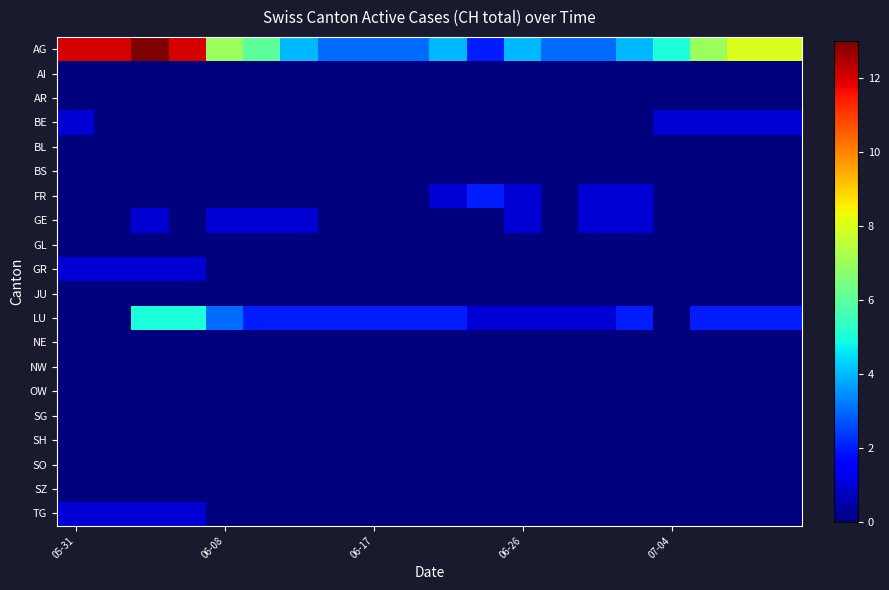

Reading left to right, transcribe all the data shown in this chart.

AG: 12	12	13	12	7	6	4	3	3	3	4	2	4	3	3	4	5	7	8	8
AI: 0	0	0	0	0	0	0	0	0	0	0	0	0	0	0	0	0	0	0	0
AR: 0	0	0	0	0	0	0	0	0	0	0	0	0	0	0	0	0	0	0	0
BE: 1	0	0	0	0	0	0	0	0	0	0	0	0	0	0	0	1	1	1	1
BL: 0	0	0	0	0	0	0	0	0	0	0	0	0	0	0	0	0	0	0	0
BS: 0	0	0	0	0	0	0	0	0	0	0	0	0	0	0	0	0	0	0	0
FR: 0	0	0	0	0	0	0	0	0	0	1	2	1	0	1	1	0	0	0	0
GE: 0	0	1	0	1	1	1	0	0	0	0	0	1	0	1	1	0	0	0	0
GL: 0	0	0	0	0	0	0	0	0	0	0	0	0	0	0	0	0	0	0	0
GR: 1	1	1	1	0	0	0	0	0	0	0	0	0	0	0	0	0	0	0	0
JU: 0	0	0	0	0	0	0	0	0	0	0	0	0	0	0	0	0	0	0	0
LU: 0	0	5	5	3	2	2	2	2	2	2	1	1	1	1	2	0	2	2	2
NE: 0	0	0	0	0	0	0	0	0	0	0	0	0	0	0	0	0	0	0	0
NW: 0	0	0	0	0	0	0	0	0	0	0	0	0	0	0	0	0	0	0	0
OW: 0	0	0	0	0	0	0	0	0	0	0	0	0	0	0	0	0	0	0	0
SG: 0	0	0	0	0	0	0	0	0	0	0	0	0	0	0	0	0	0	0	0
SH: 0	0	0	0	0	0	0	0	0	0	0	0	0	0	0	0	0	0	0	0
SO: 0	0	0	0	0	0	0	0	0	0	0	0	0	0	0	0	0	0	0	0
SZ: 0	0	0	0	0	0	0	0	0	0	0	0	0	0	0	0	0	0	0	0
TG: 1	1	1	1	0	0	0	0	0	0	0	0	0	0	0	0	0	0	0	0